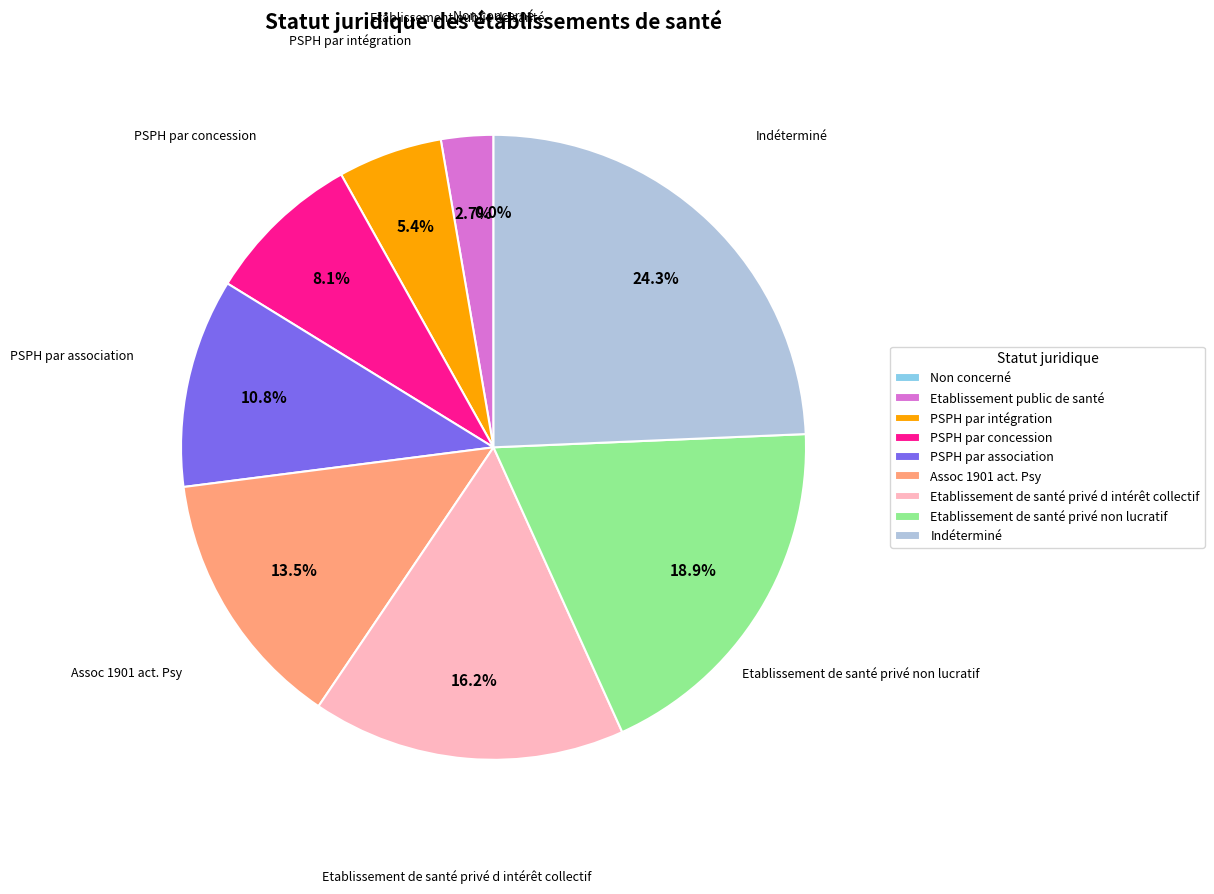

To the nearest percent, what is the average slice percentage?

11%